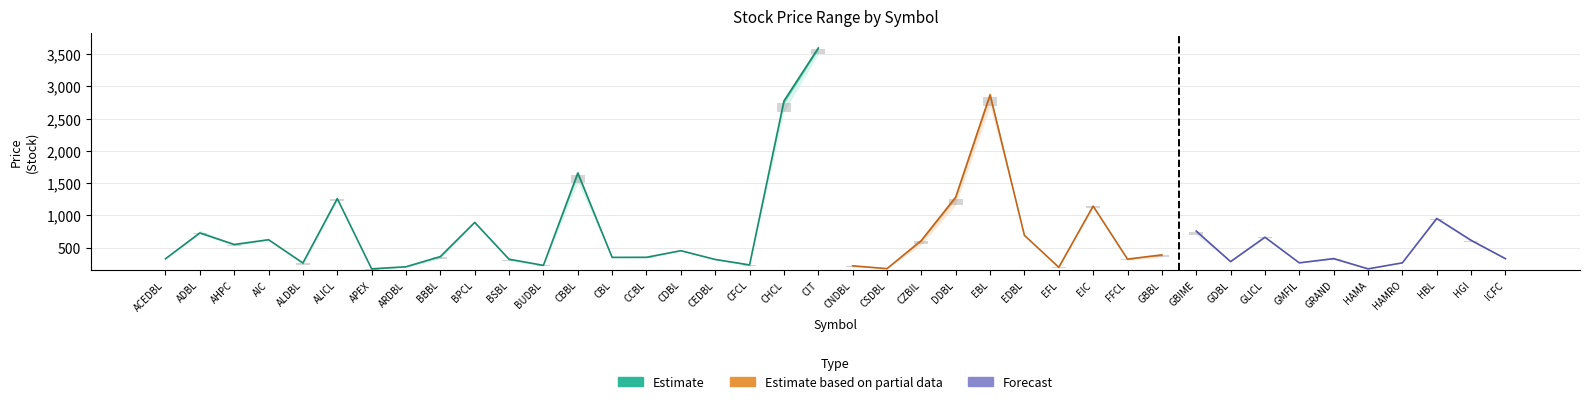

What is the label of the 32nd bar from the right?

BBBL